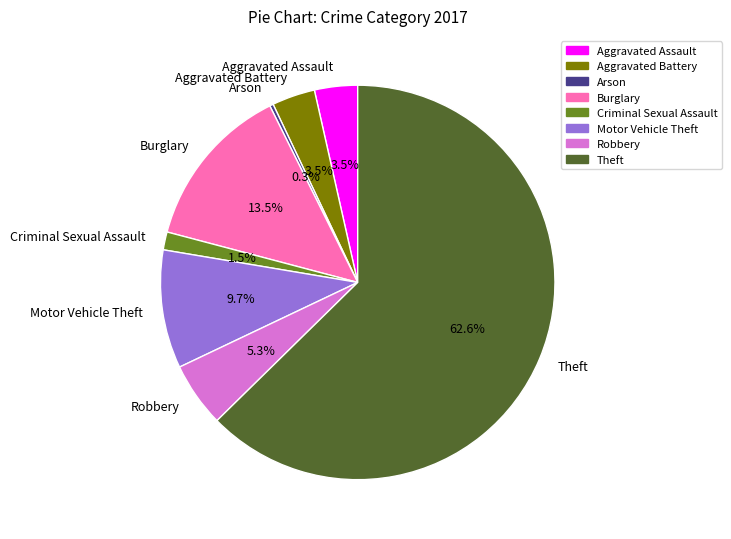

What is the smallest slice in the pie chart?

Arson